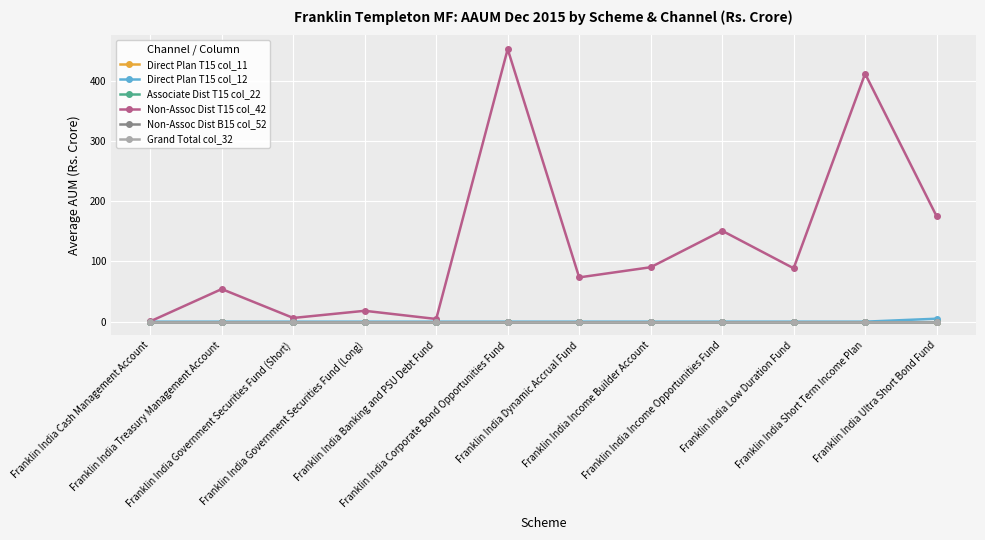

Which series has the widest spread of values?

Non-Assoc Dist T15 col_42